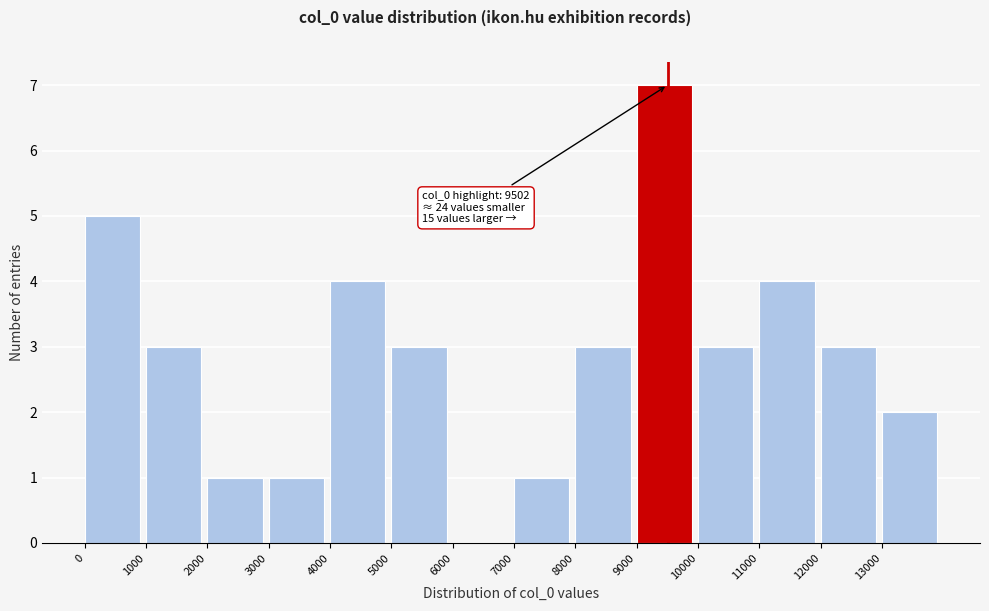

Which range on the x-axis has the tallest bar?

9000 to 10000